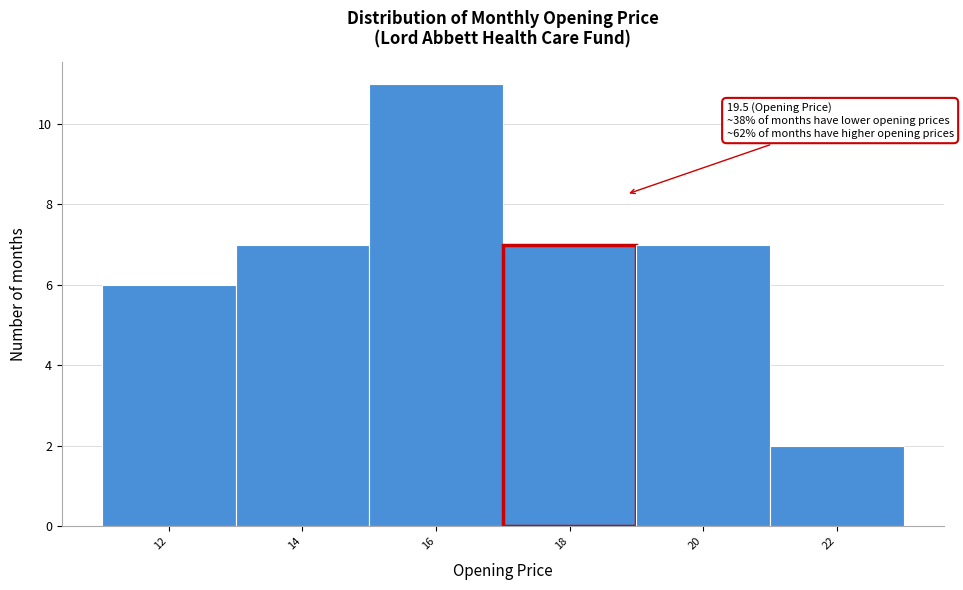

Reading left to right, what are all the values shown in this chart?

12=6	14=7	16=11	18=7	20=7	22=2